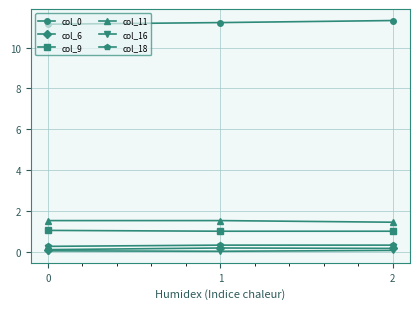

At how many categories does at least one series exceed 4?

3